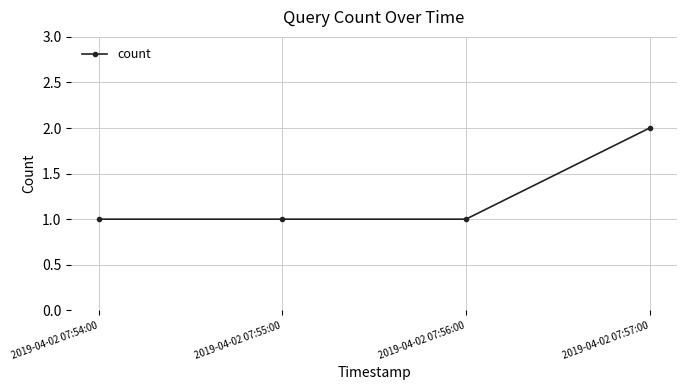

How many values are between 1 and 2?

4